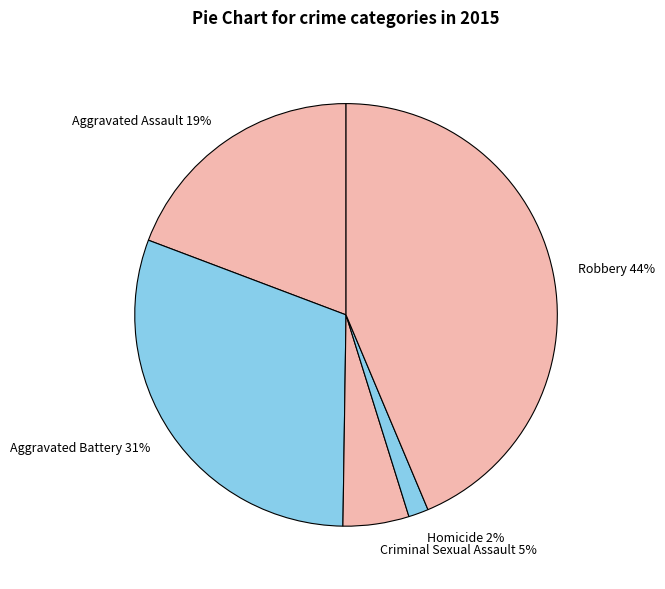

Is there a majority slice in this chart?

No